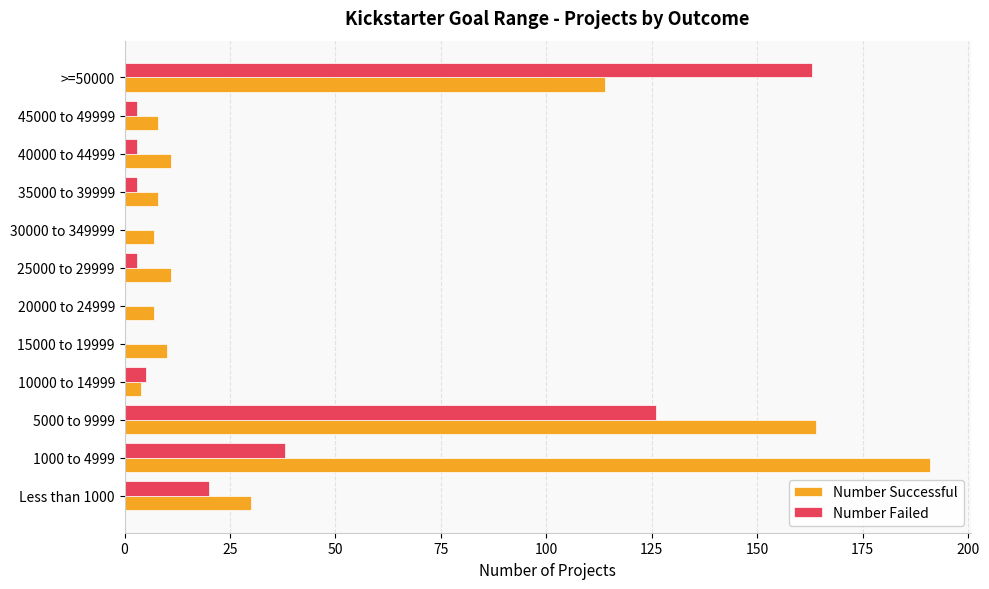

Which series has the largest total across all categories?

Number Successful